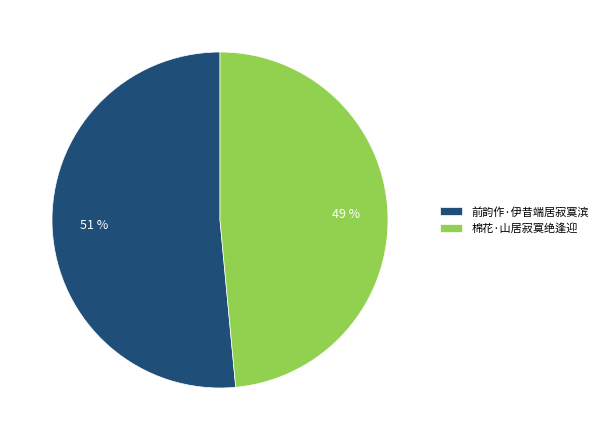

To the nearest percent, what is the average slice percentage?

50%